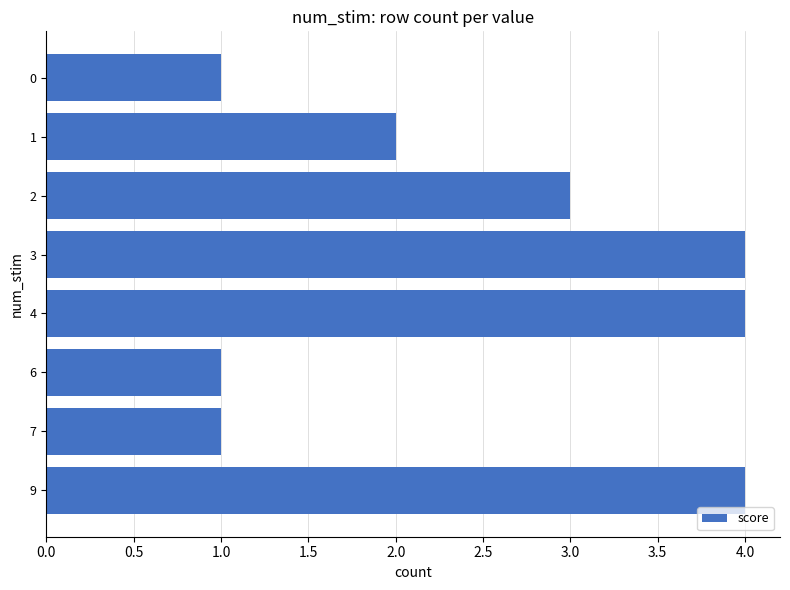

True or false: the data shows 4 at 9.

True